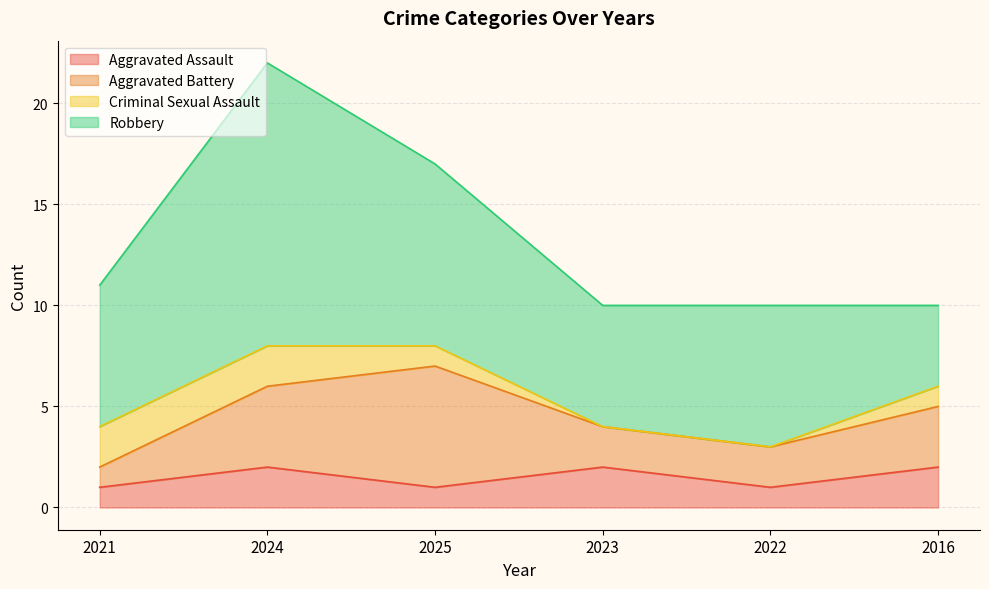

What are all the series names shown in the legend?

Aggravated Assault, Aggravated Battery, Criminal Sexual Assault, Robbery